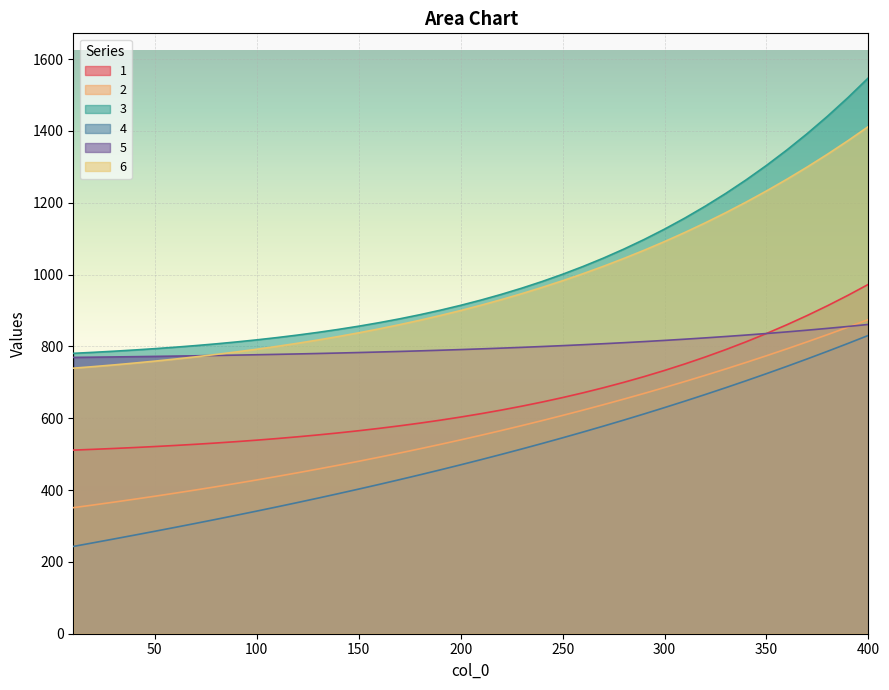

At which label is 1 closest to 742?

300